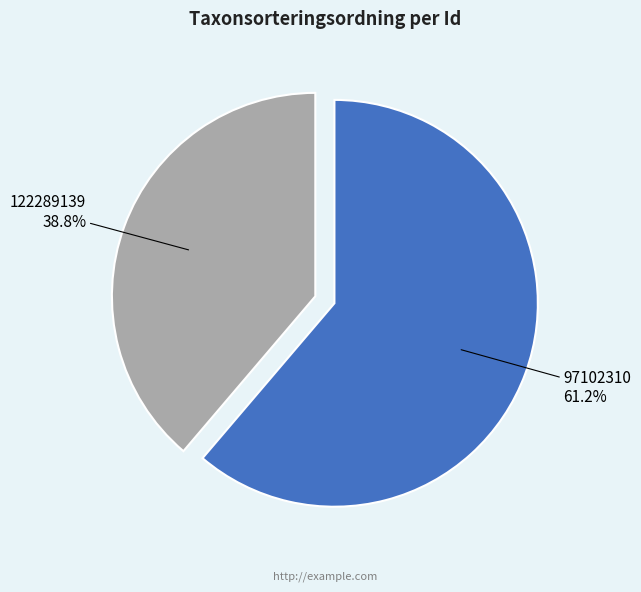

Combined, do 122289139 and 97102310 account for over 50%?

Yes